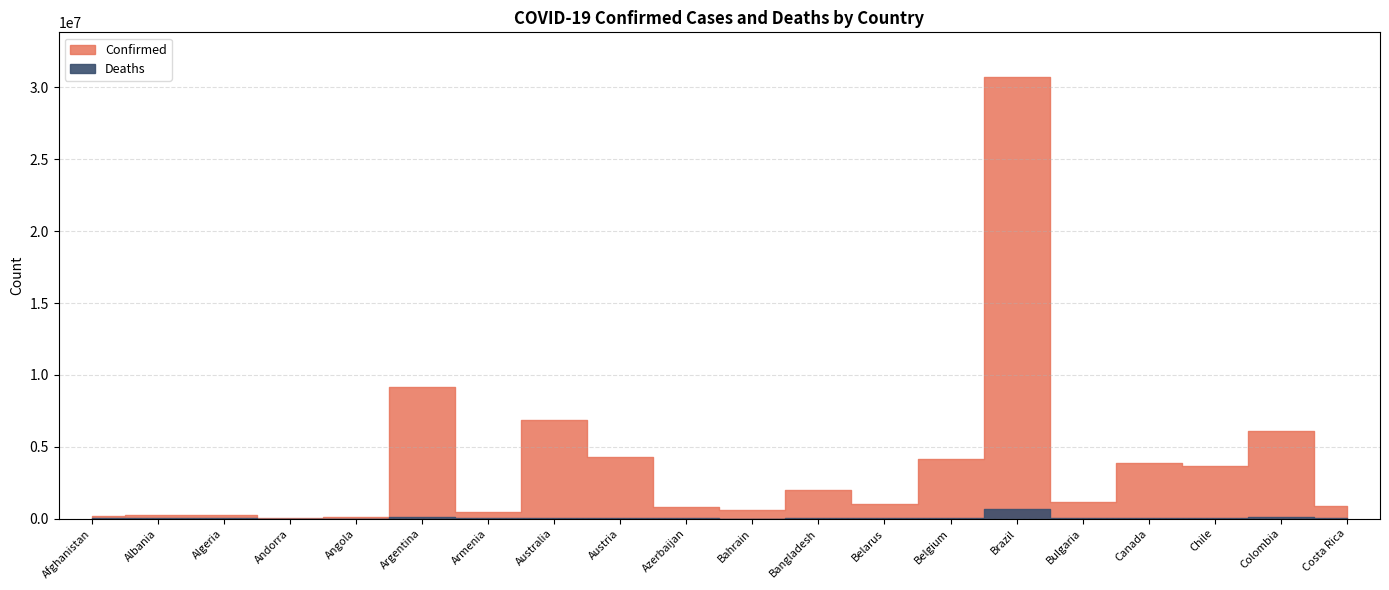

What position from the left is Belgium?

14